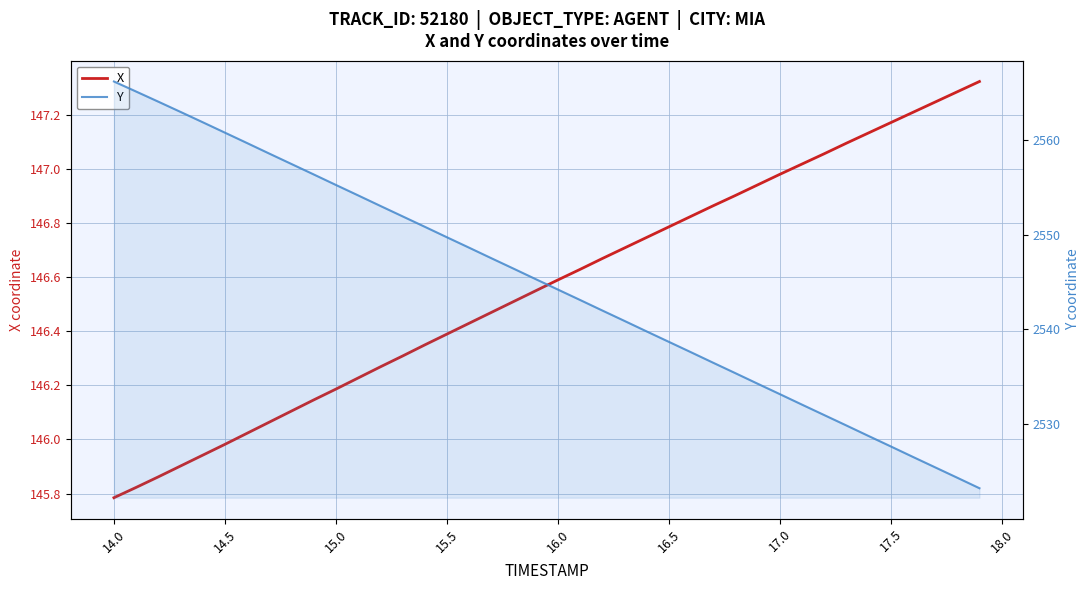

Rank the series by their average value, from highest to lowest.

Y, X